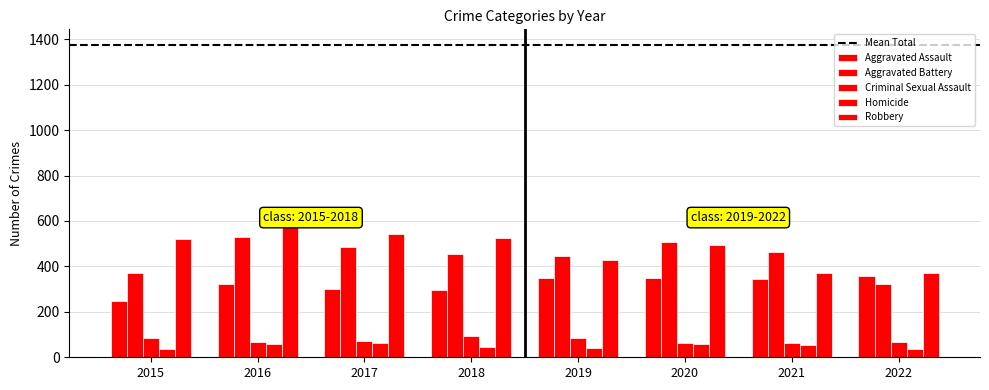

Is it true that Homicide equals 15 at 2017?

False